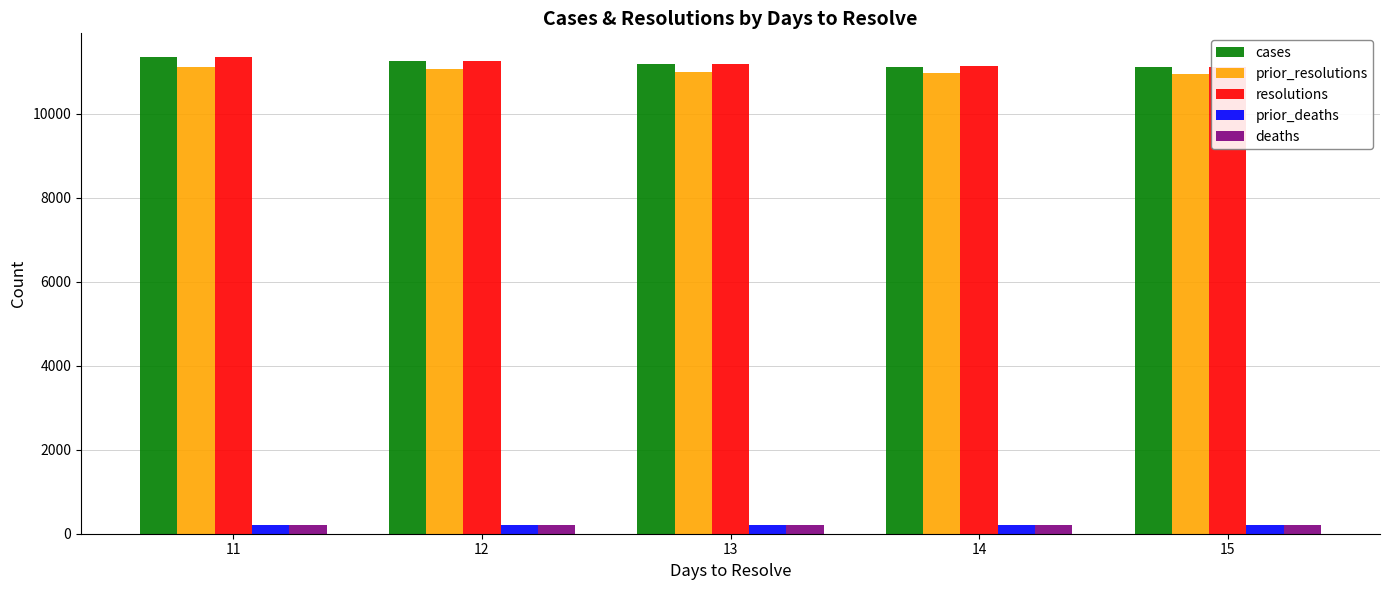

Reading left to right, what are all the values shown in this chart?

cases: 11=11345.8	12=11256.7	13=11181.3	14=11128.0	15=11107.3
prior_resolutions: 11=11122.8	12=11060.0	13=10999.2	14=10972.5	15=10957.7
resolutions: 11=11352.3	12=11272.7	13=11191.5	14=11134.0	15=11113.7
prior_deaths: 11=196.5	12=196.0	13=196.0	14=196.0	15=196.0
deaths: 11=198.3	12=198.0	13=197.8	14=196.5	15=196.0